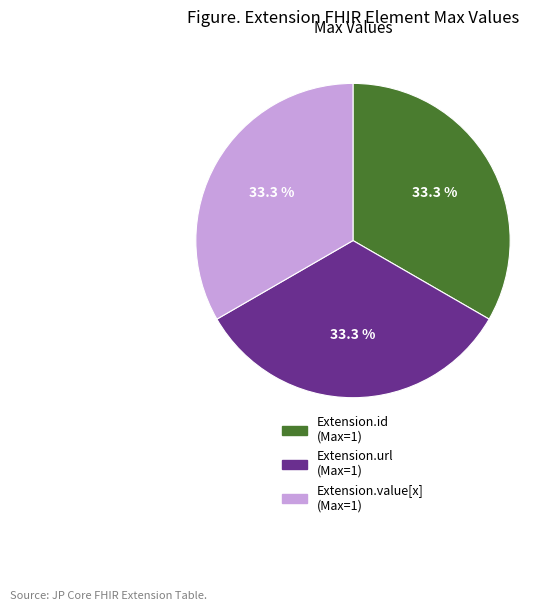

How many slices are in this pie chart?

3